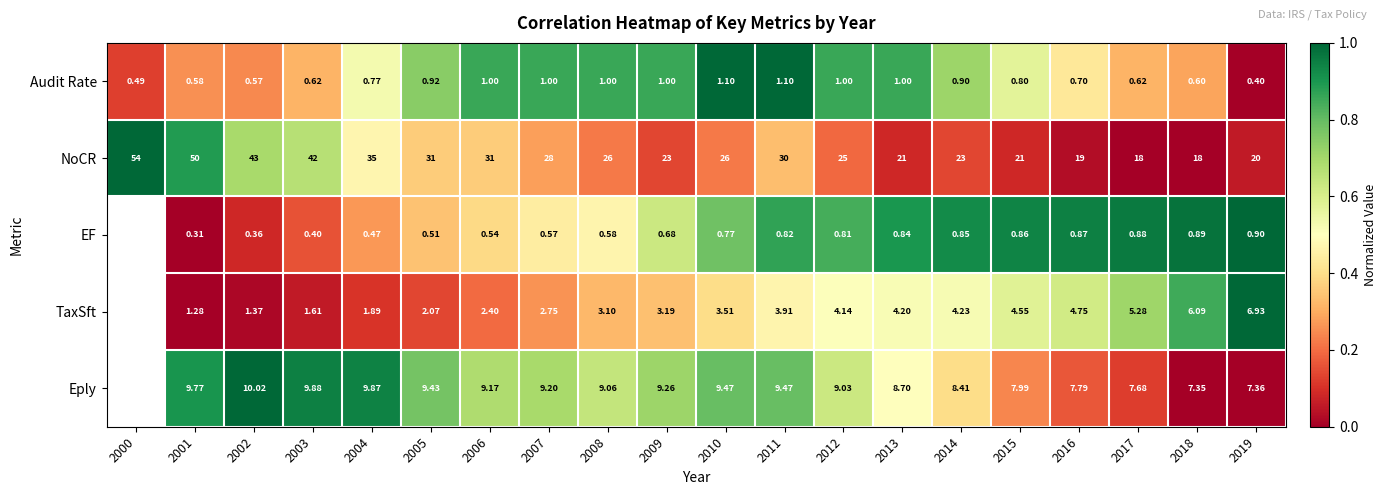

At 2010, list the series in order from smallest to largest.

EF, Audit Rate, TaxSft, Eply, NoCR